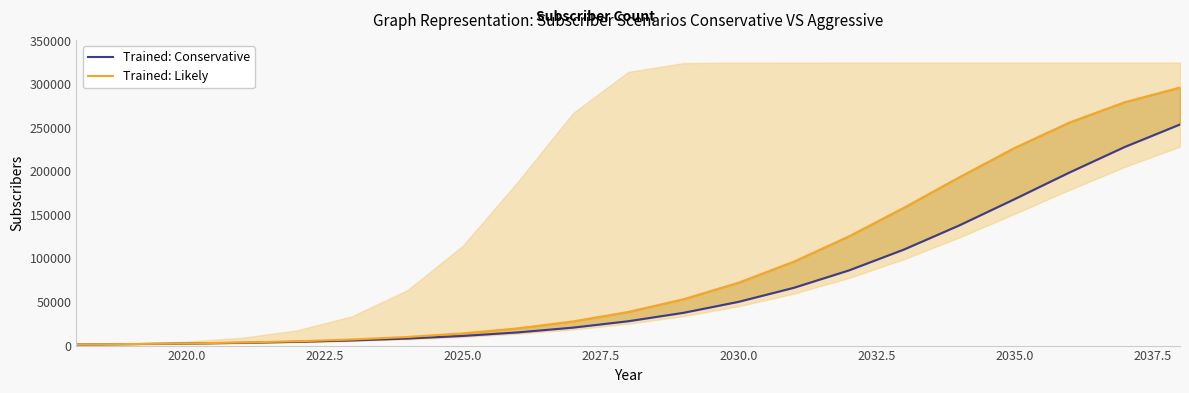

True or false: Trained: Likely and Trained: Conservative intersect in this chart.

False